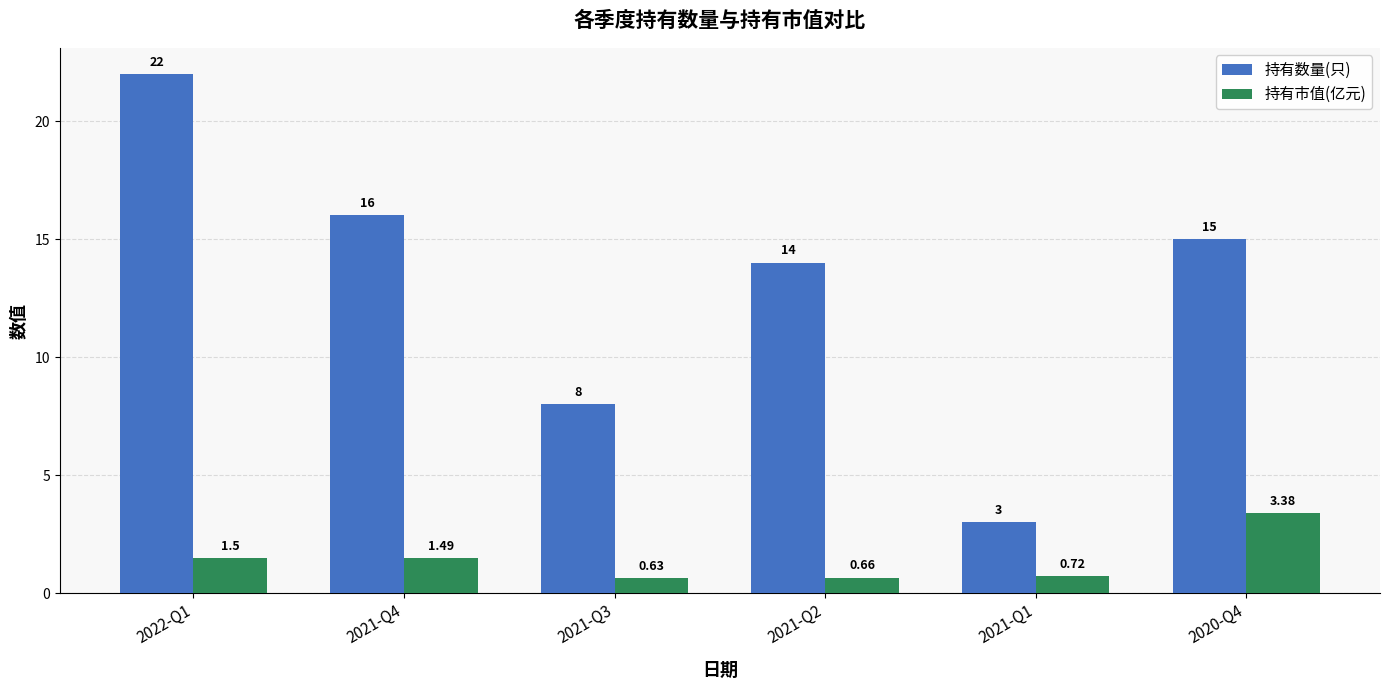

Which label corresponds to the largest value in the chart?

2022-Q1